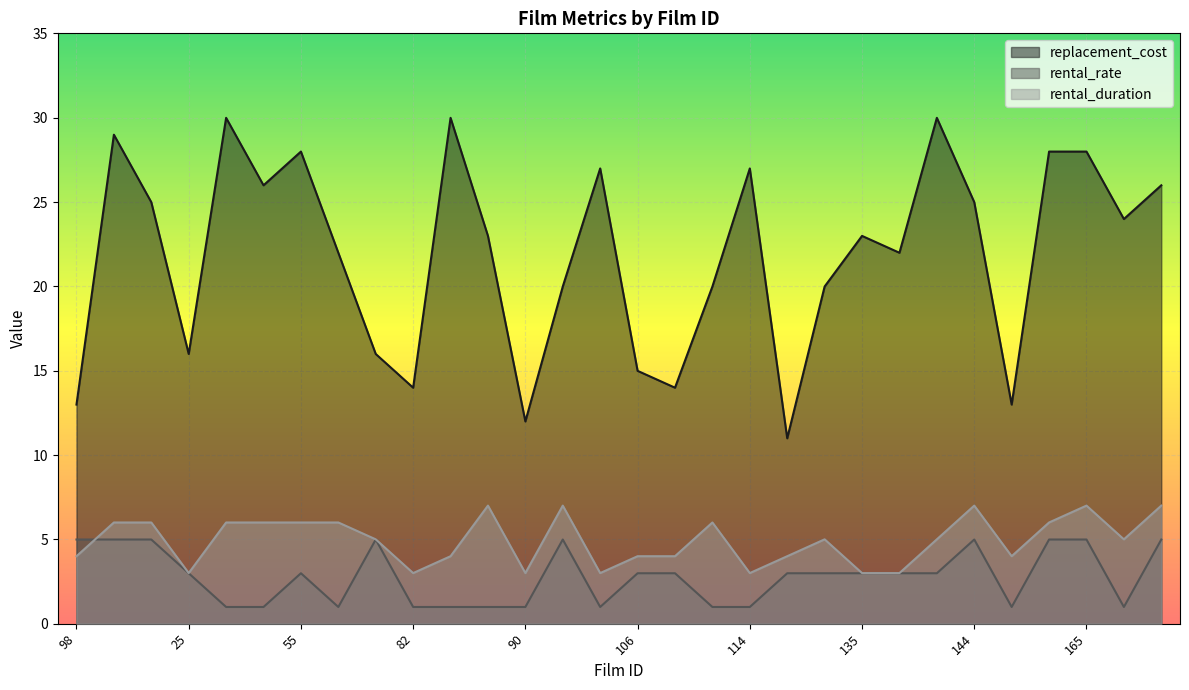

What is the value of the rental_duration point at the 19th from the left?

3.0